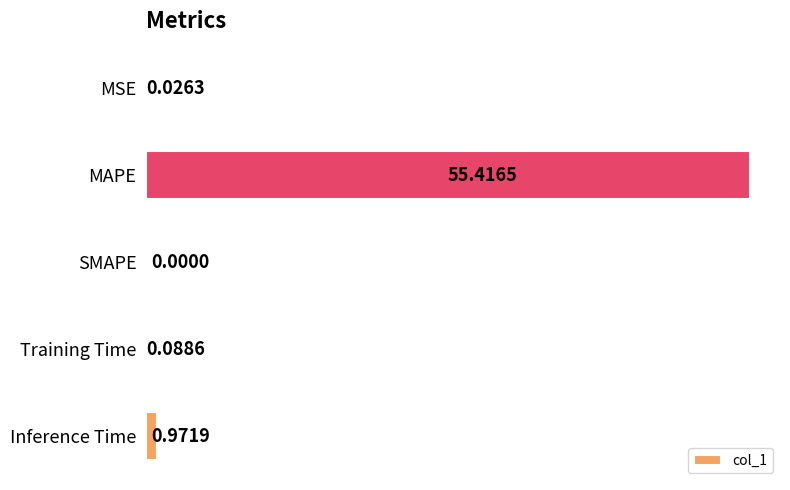

What is the sum of all values?

56.5